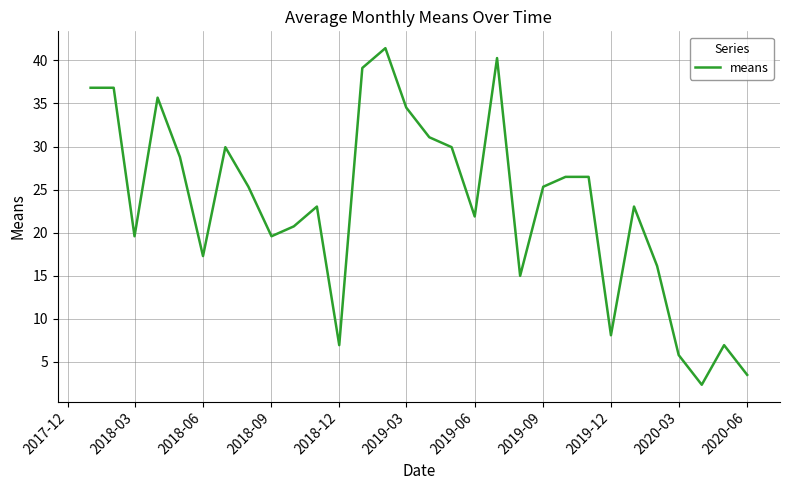

What is the maximum value shown in the chart?

41.4